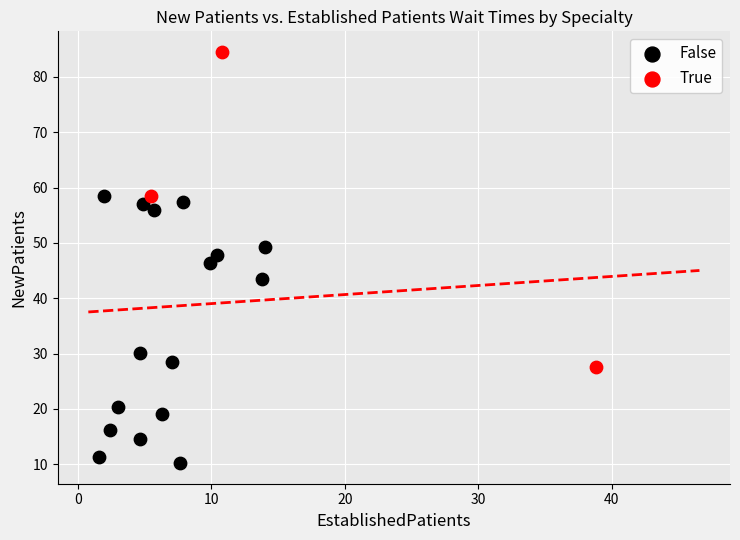

Which series reaches the maximum Y coordinate?

True